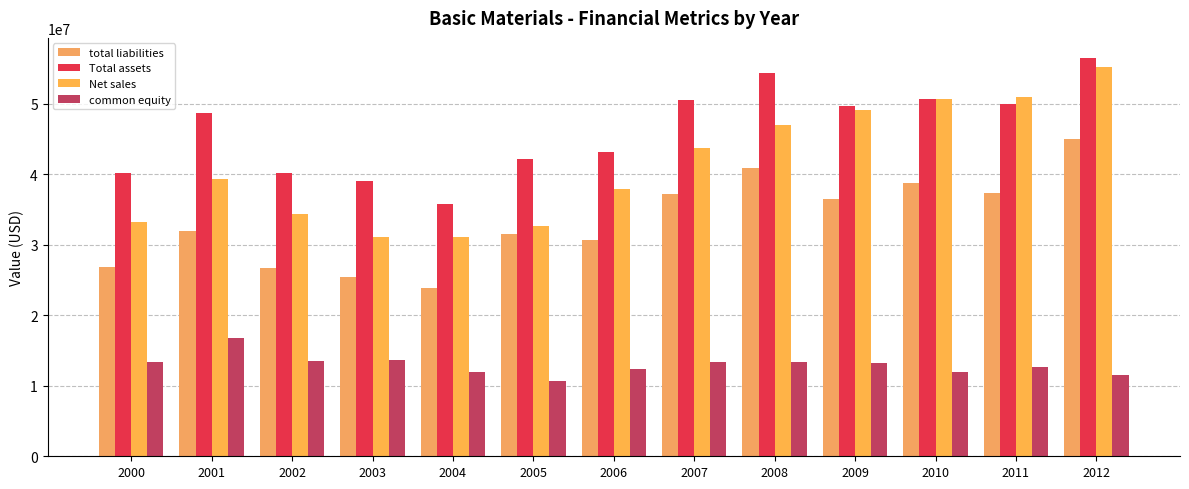

List the labels in order of Total assets value, largest first.

2012, 2008, 2010, 2007, 2011, 2009, 2001, 2006, 2005, 2000, 2002, 2003, 2004